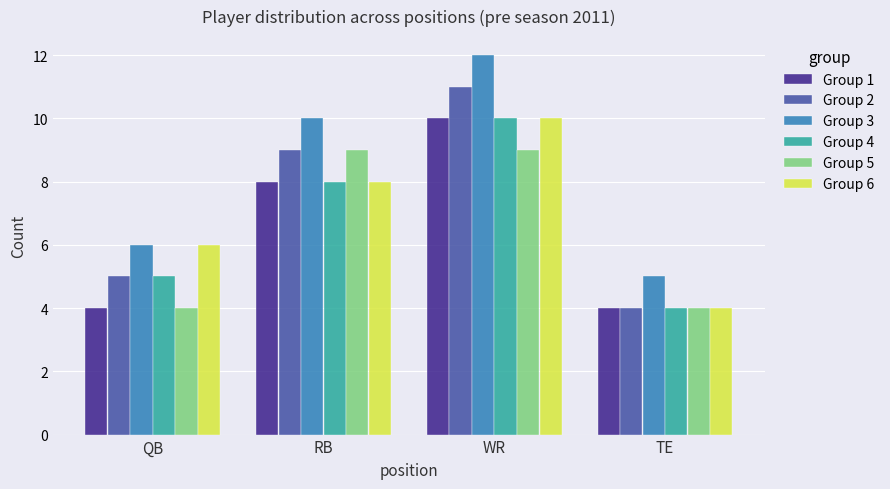

Reading left to right, extract all data points from this chart.

Group 1: QB=4	RB=8	WR=10	TE=4
Group 2: QB=5	RB=9	WR=11	TE=4
Group 3: QB=6	RB=10	WR=12	TE=5
Group 4: QB=5	RB=8	WR=10	TE=4
Group 5: QB=4	RB=9	WR=9	TE=4
Group 6: QB=6	RB=8	WR=10	TE=4